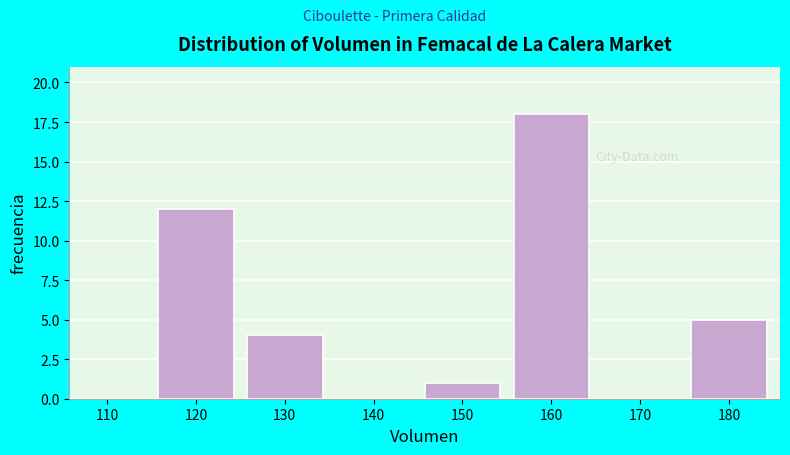

Reading right to left, extract all data points from this chart.

180=5	170=0	160=18	150=1	140=0	130=4	120=12	110=0